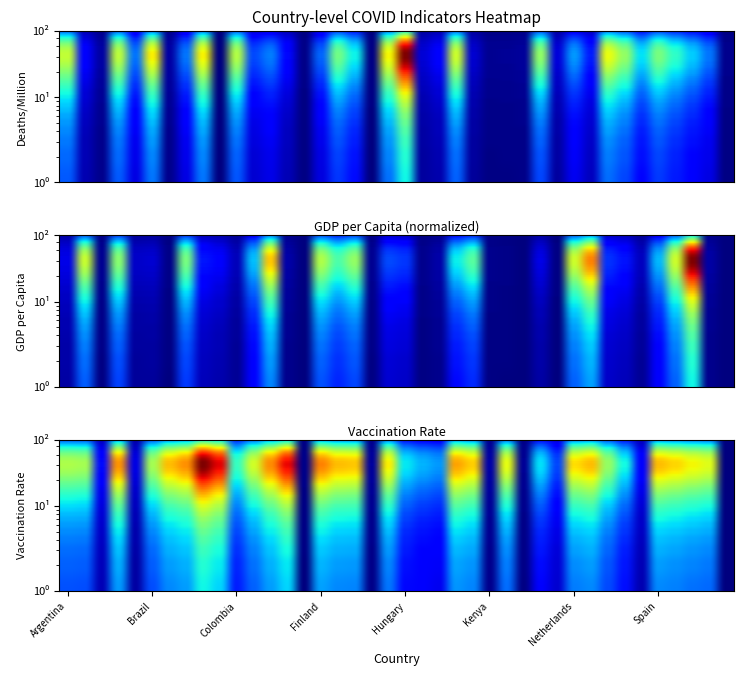

Between Spain and Netherlands, which is larger?

Spain